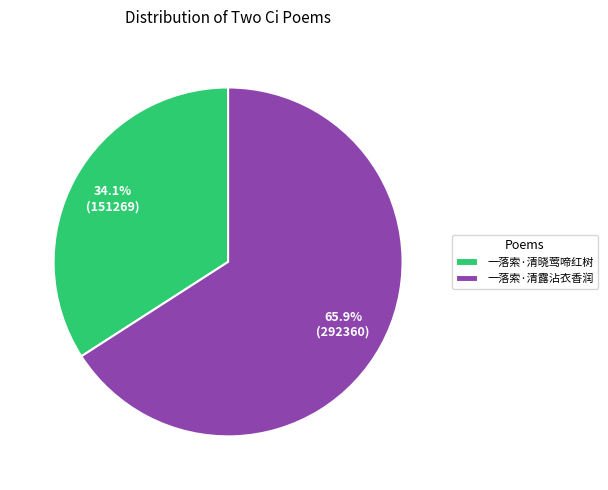

What is the smallest slice in the pie chart?

一落索·清晓莺啼红树